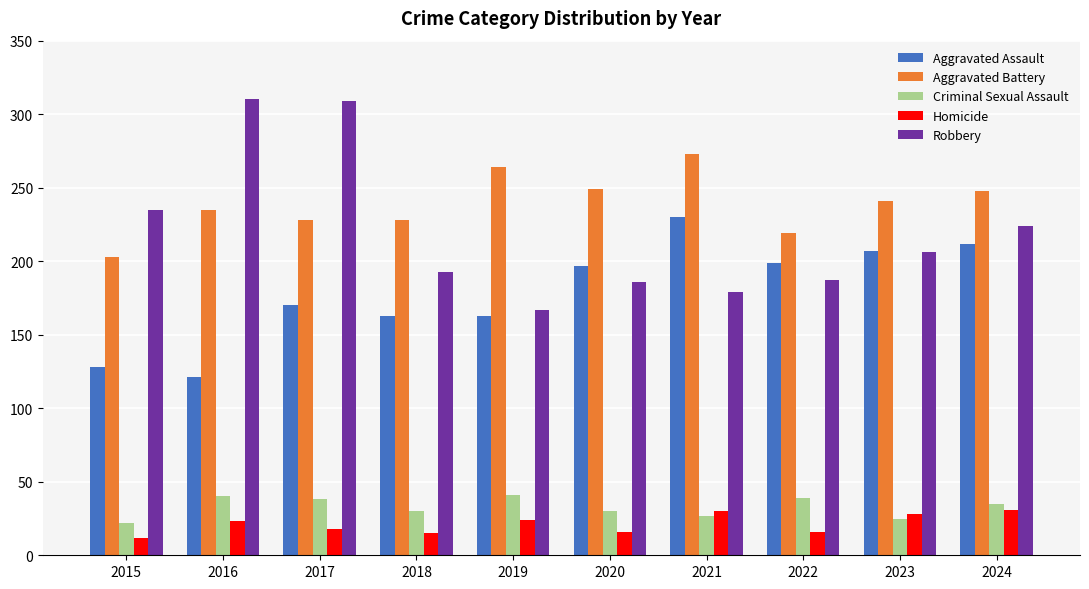

The value of Homicide at 2024 is 31. True or false?

True